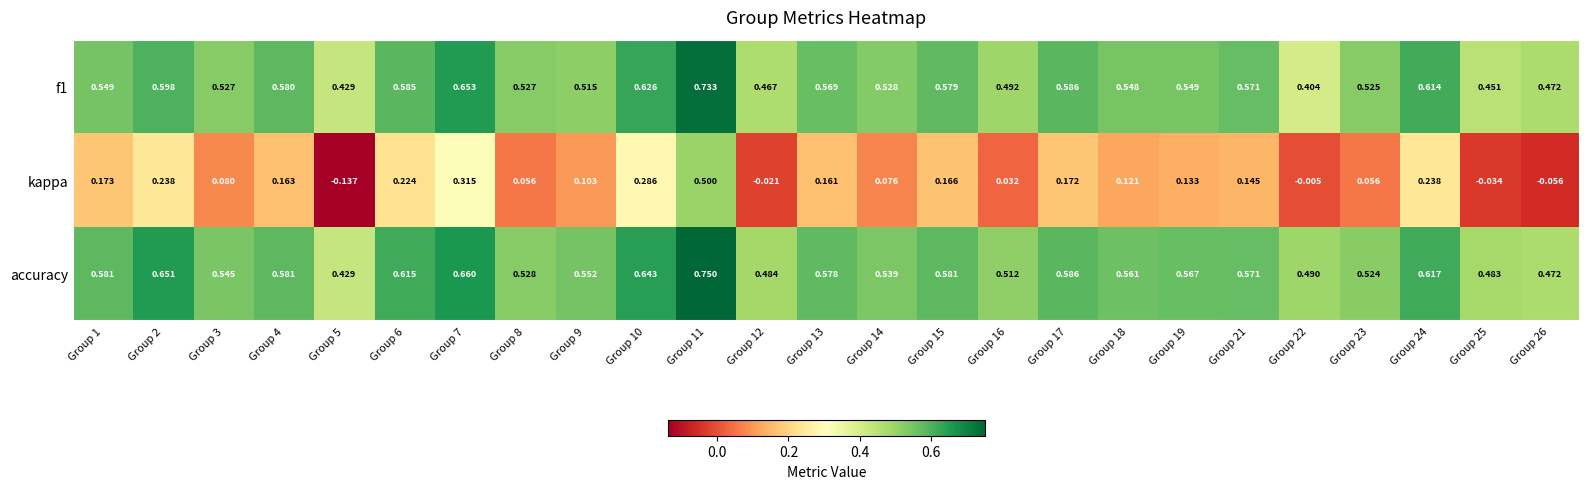

Which series has the largest total across all categories?

accuracy